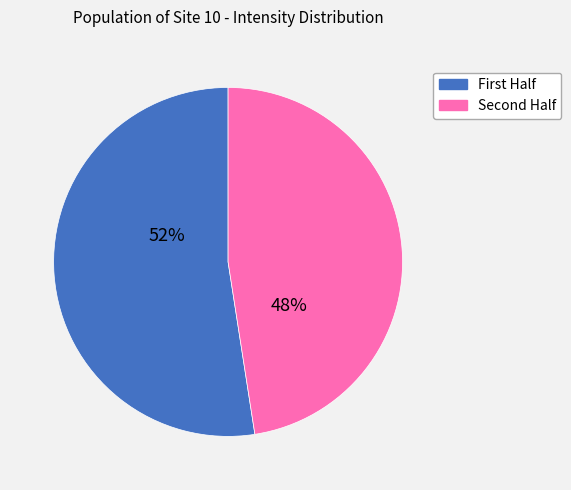

Does any single category account for the majority?

Yes